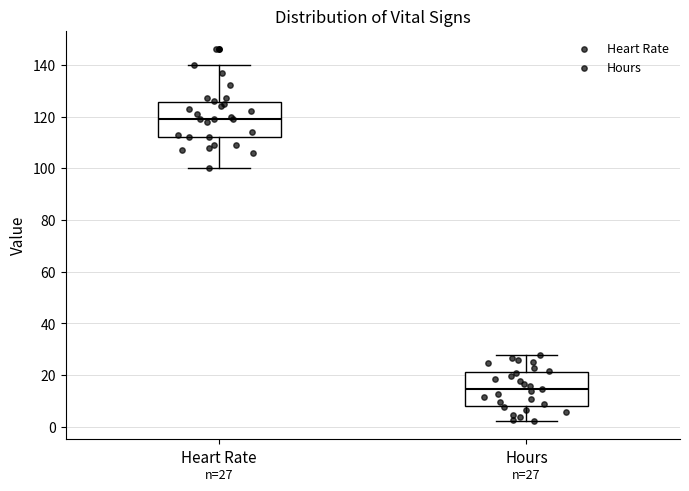

Which box's median line is the highest?

Heart Rate